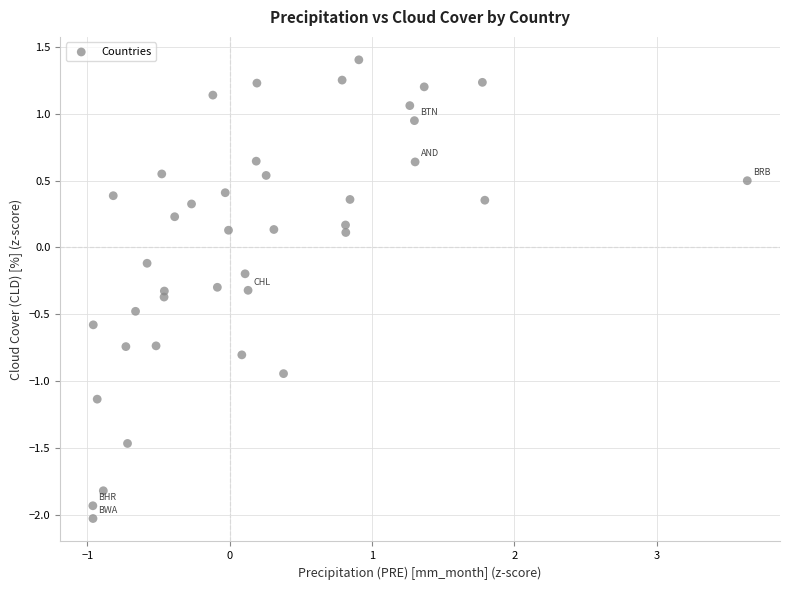

What is the range of Y values (max minus min)?

3.4